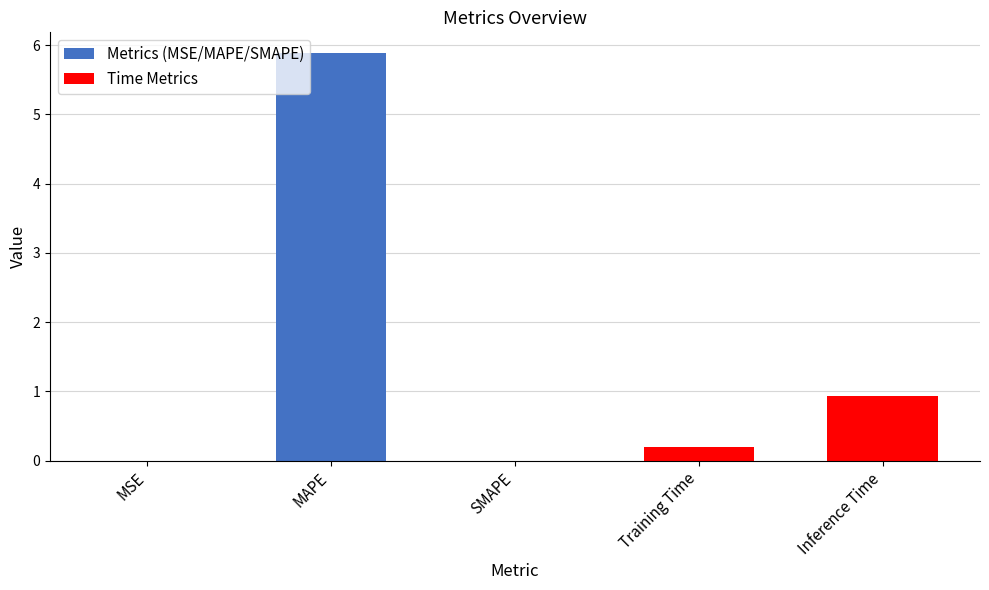

What is the difference between the maximum and minimum values?

5.9